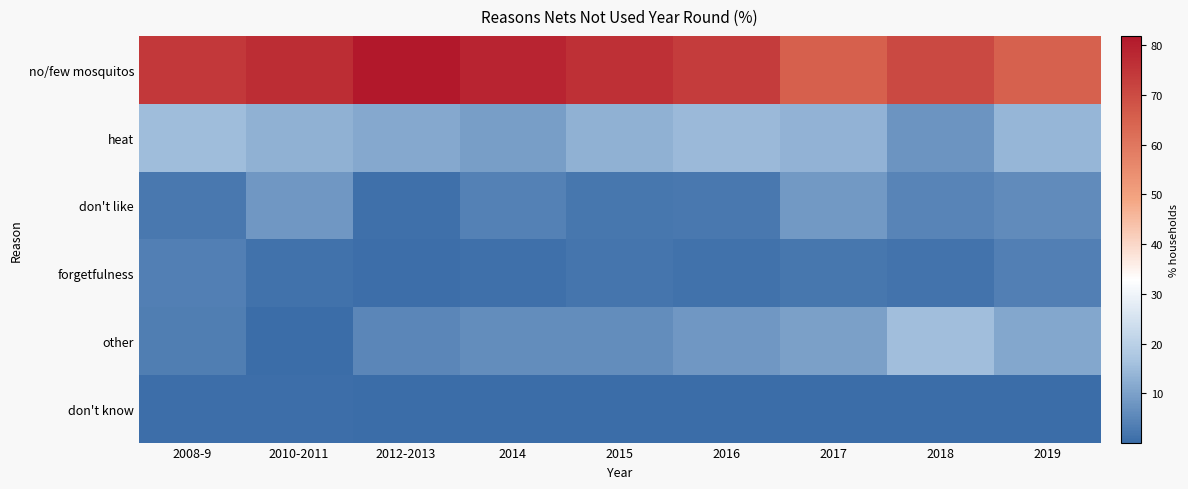

List the series in order of their peak value, highest first.

no/few mosquitos, other, heat, don't like, forgetfulness, don't know